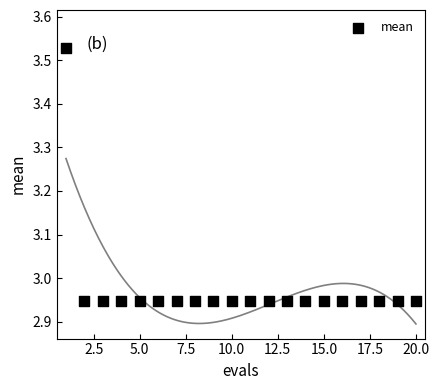

What is the range of X values (max minus min)?

19.0